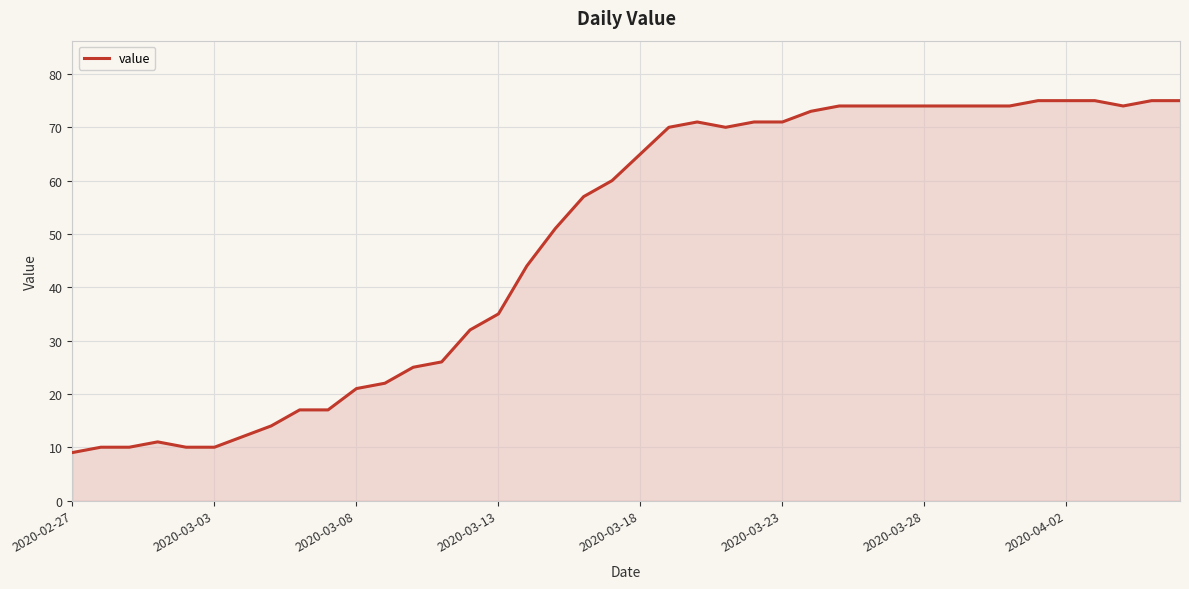

How many lines are shown in the chart?

1